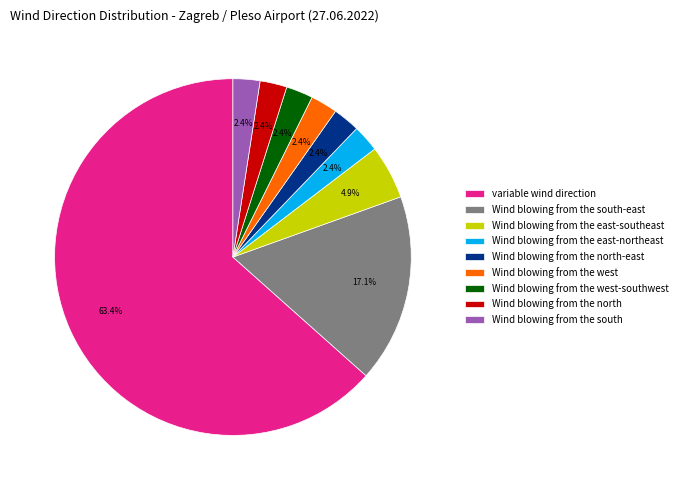

Which slice is the largest?

variable wind direction